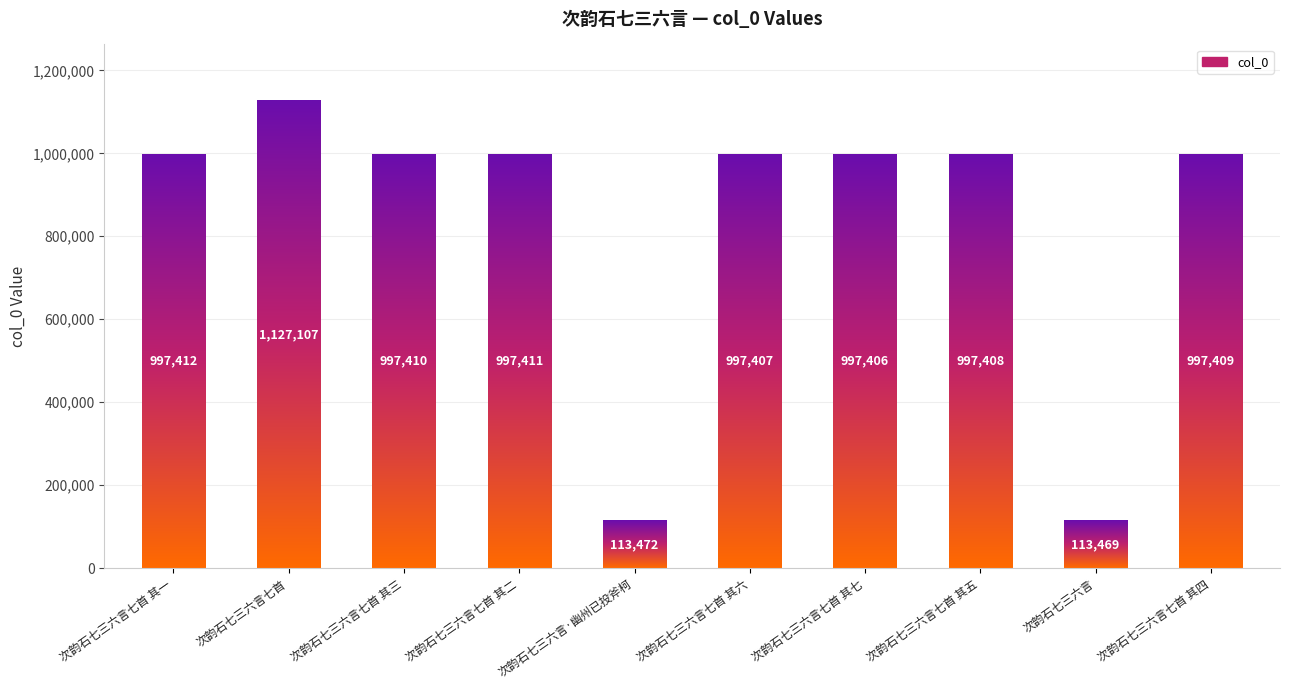

What is the value of the 8th bar from the left?

997408